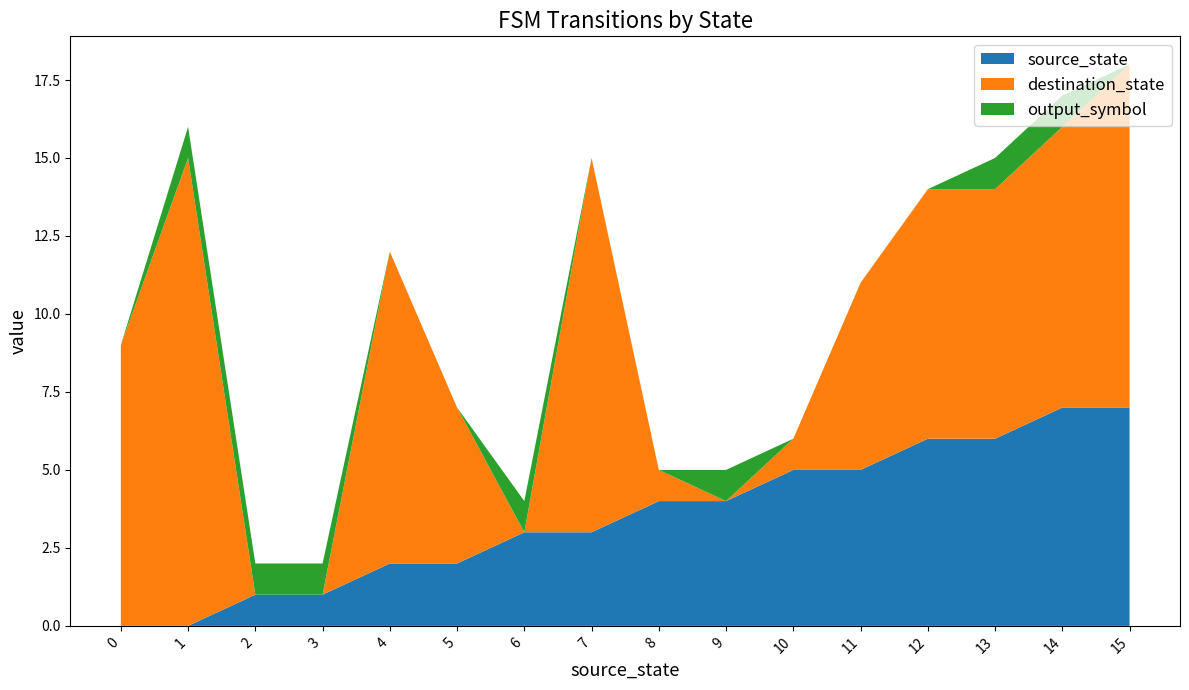

Reading left to right, transcribe all the data shown in this chart.

source_state: 0	0	1	1	2	2	3	3	4	4	5	5	6	6	7	7
destination_state: 9	15	0	0	10	5	0	12	1	0	1	6	8	8	9	11
output_symbol: 0	1	1	1	0	0	1	0	0	1	0	0	0	1	1	0